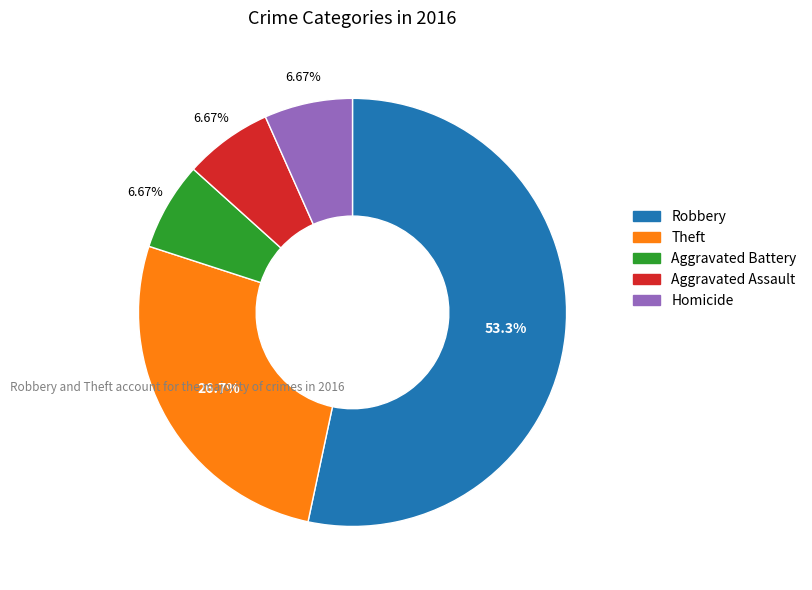

To the nearest percent, what is the difference between the Aggravated Assault and Robbery slice percentages?

47%